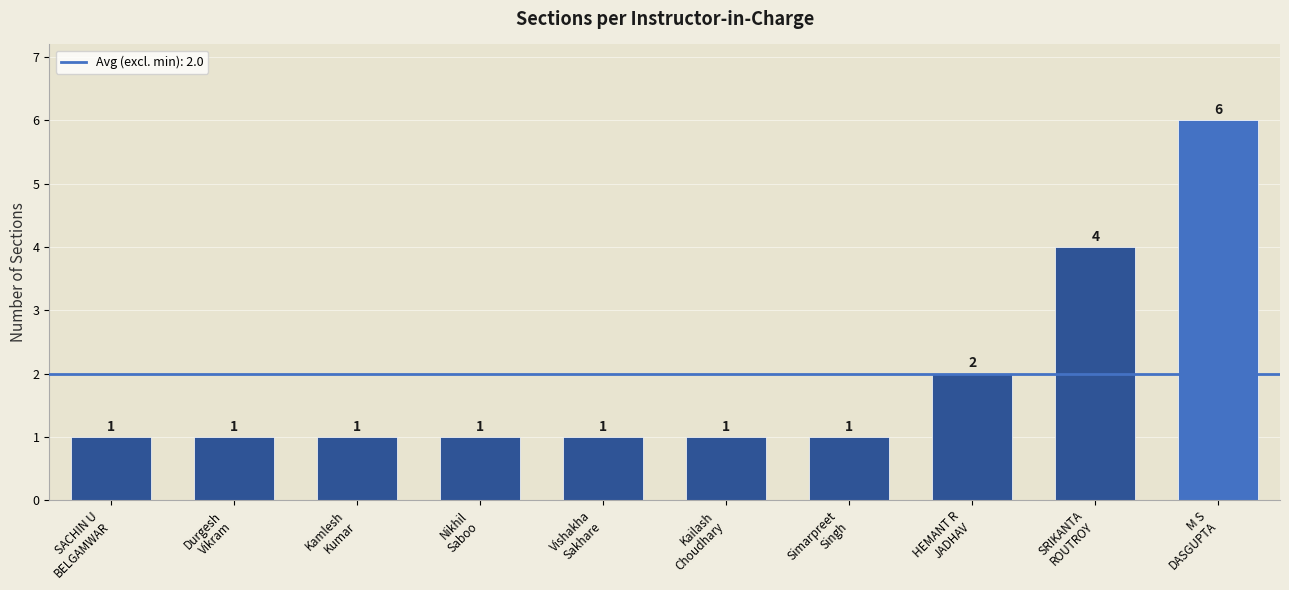

Count the values in the range 1 to 2.

8